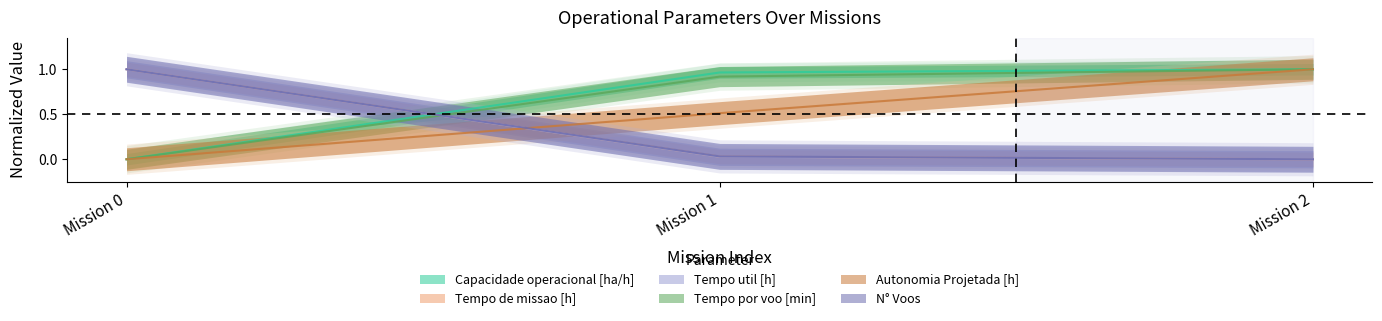

Count the Autonomia Projetada [h] values in the range 0 to 1.

3